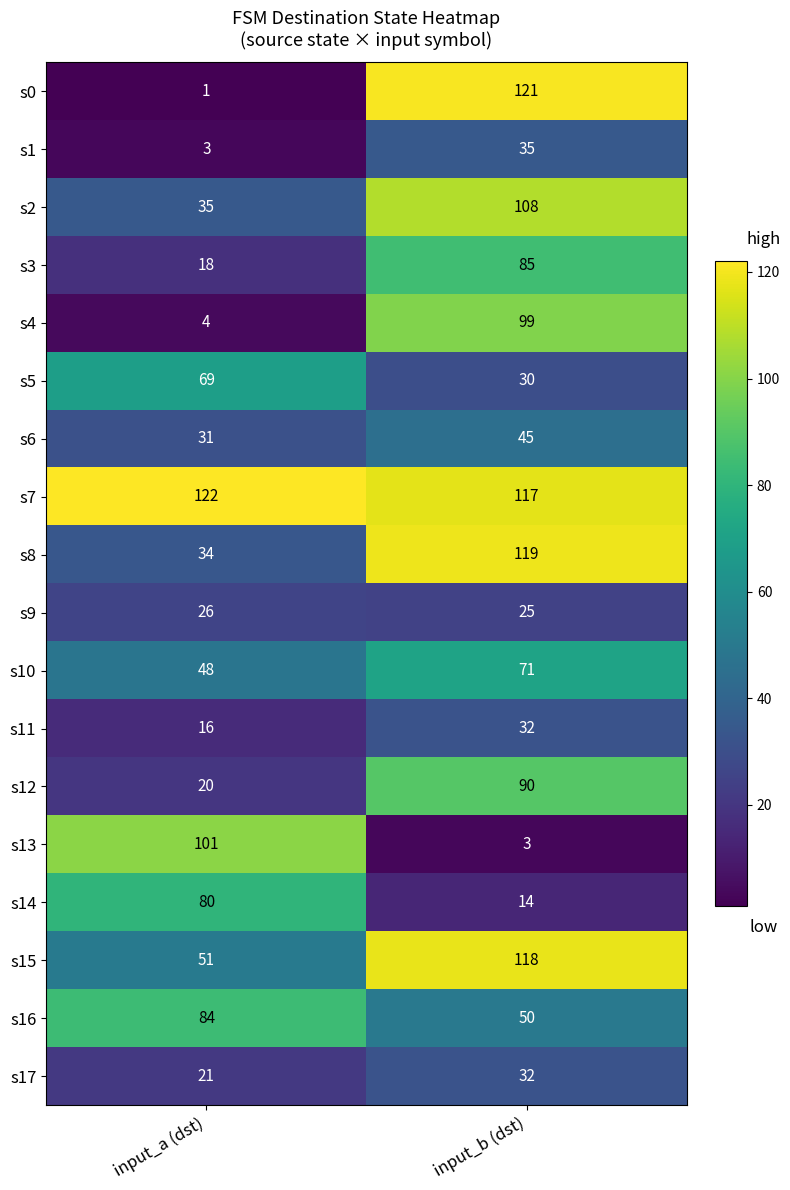

At which label is s15 closest to 84?

input_a (dst)